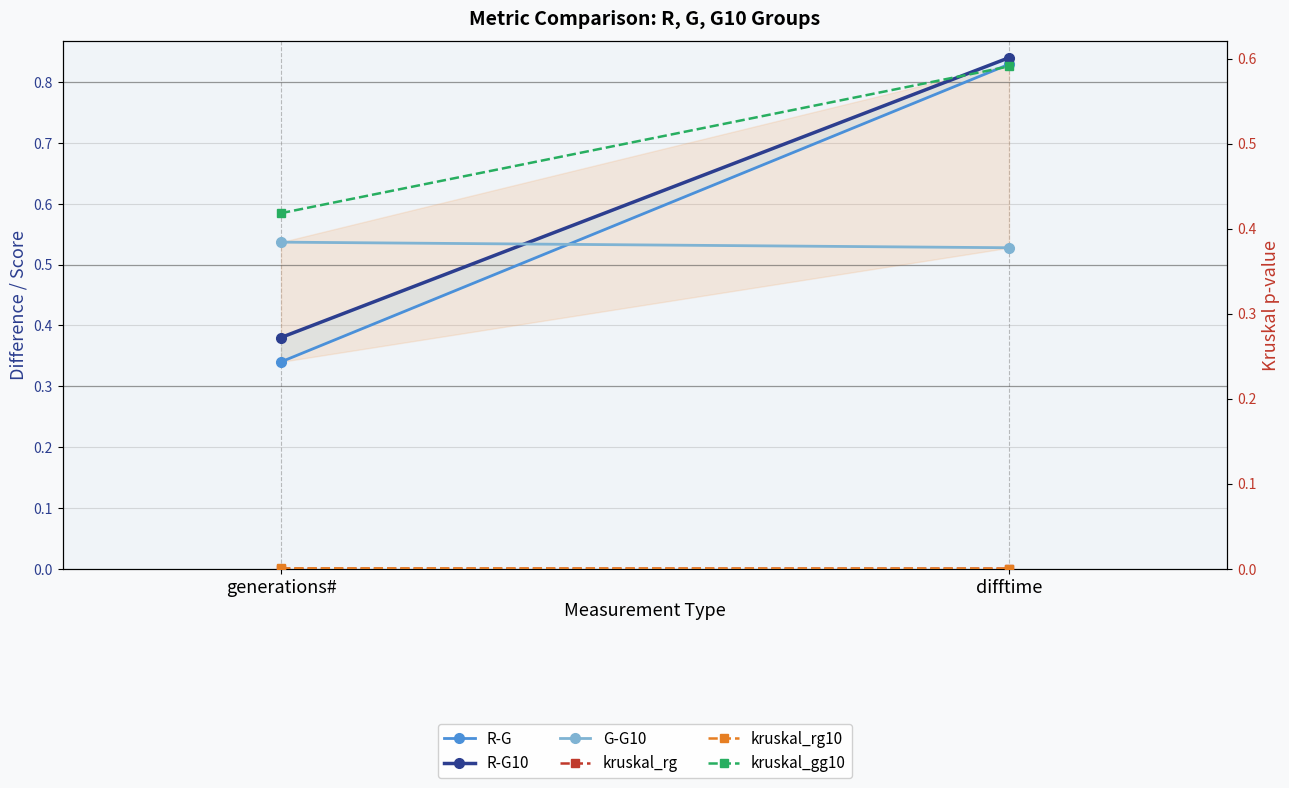

What are all the series names shown in the legend?

R-G, R-G10, G-G10, kruskal_rg, kruskal_rg10, kruskal_gg10